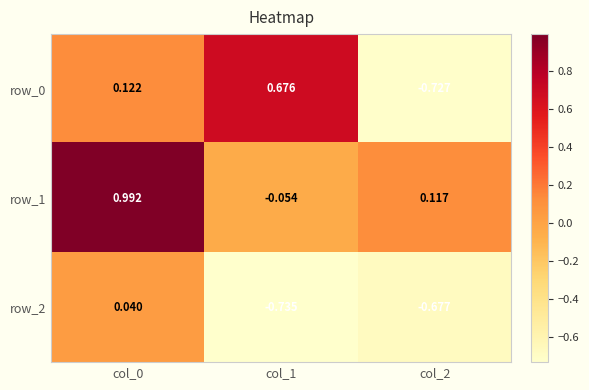

Which series has the widest spread of values?

row_0